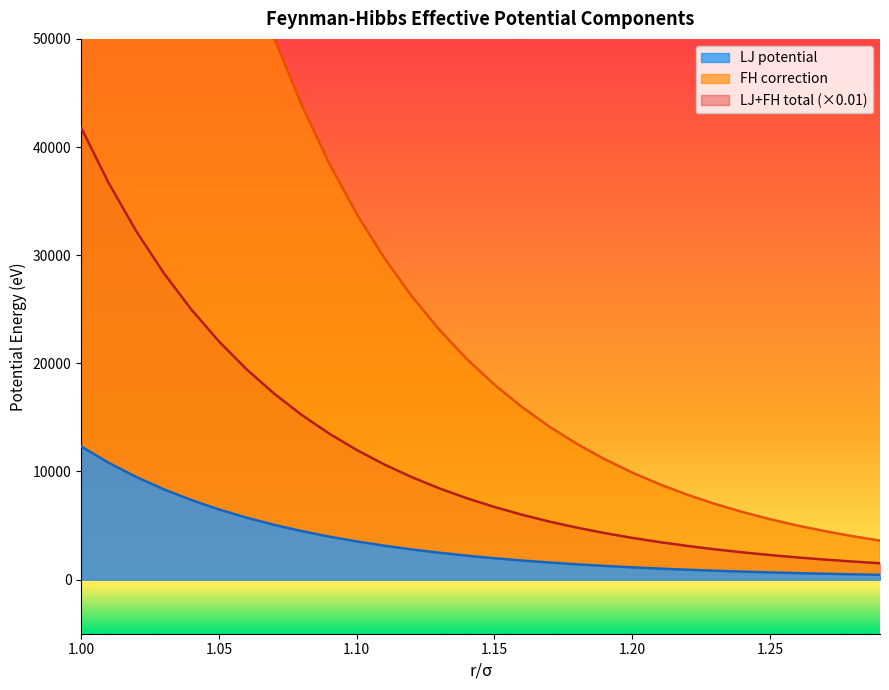

True or false: LJ potential has more than 0 interior local peaks.

False